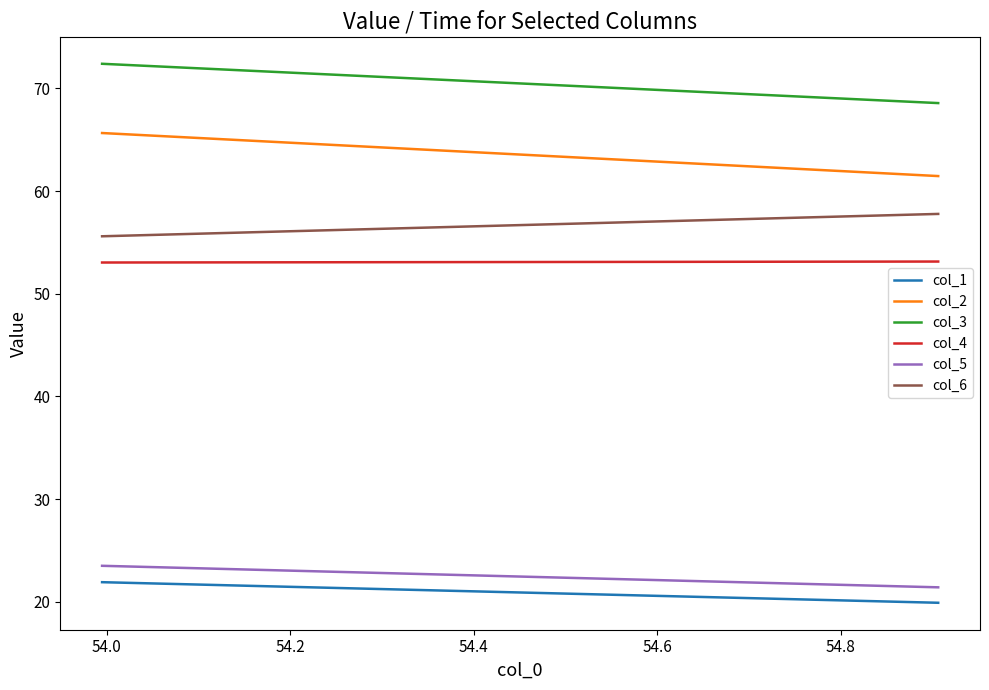

How many lines are shown in the chart?

6